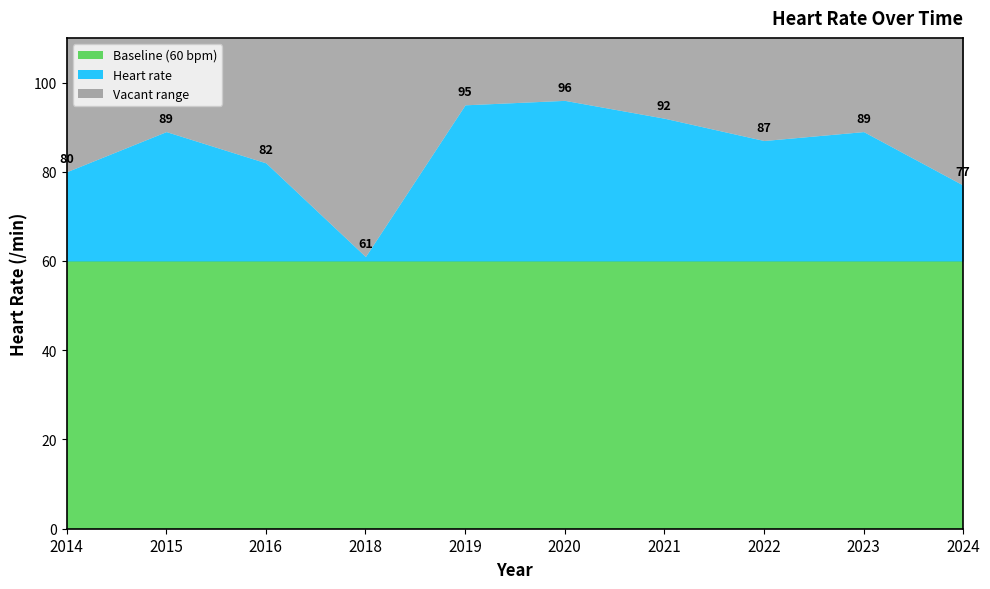

Reading right to left, what are all the values shown in this chart?

2024=77	2023=89	2022=87	2021=92	2020=96	2019=95	2018=61	2016=82	2015=89	2014=80